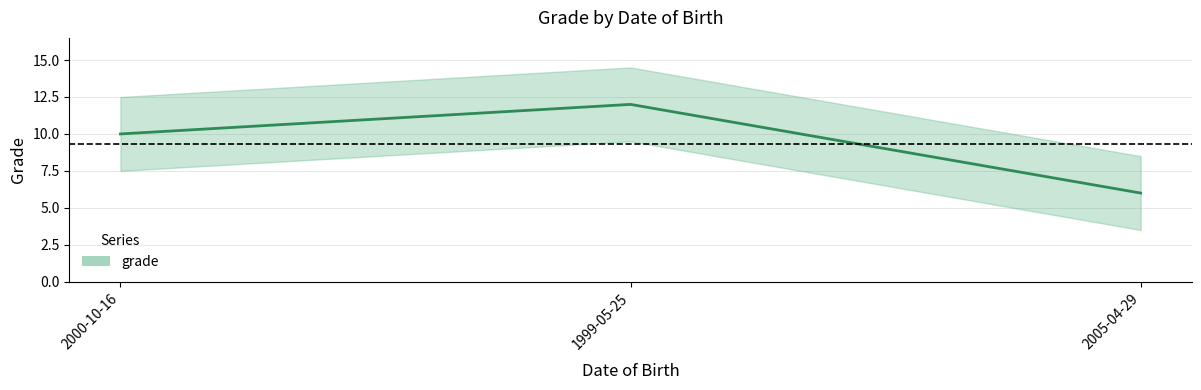

List the labels in order of value, largest first.

1999-05-25, 2000-10-16, 2005-04-29